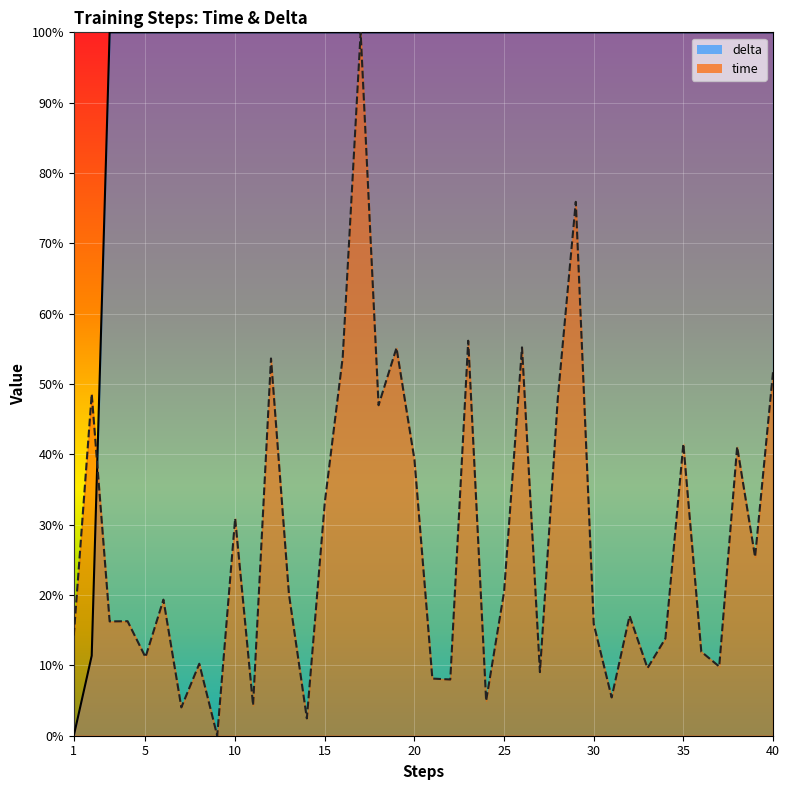

Rank the series by their maximum value, from highest to lowest.

time, delta